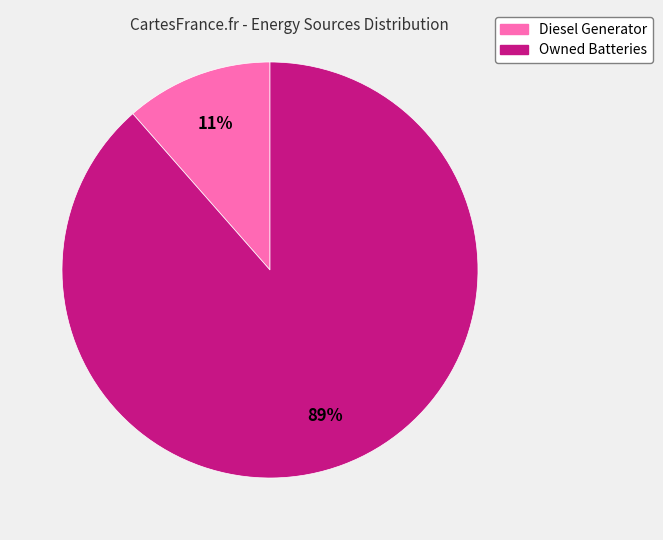

To the nearest percent, what is the average slice percentage?

50%